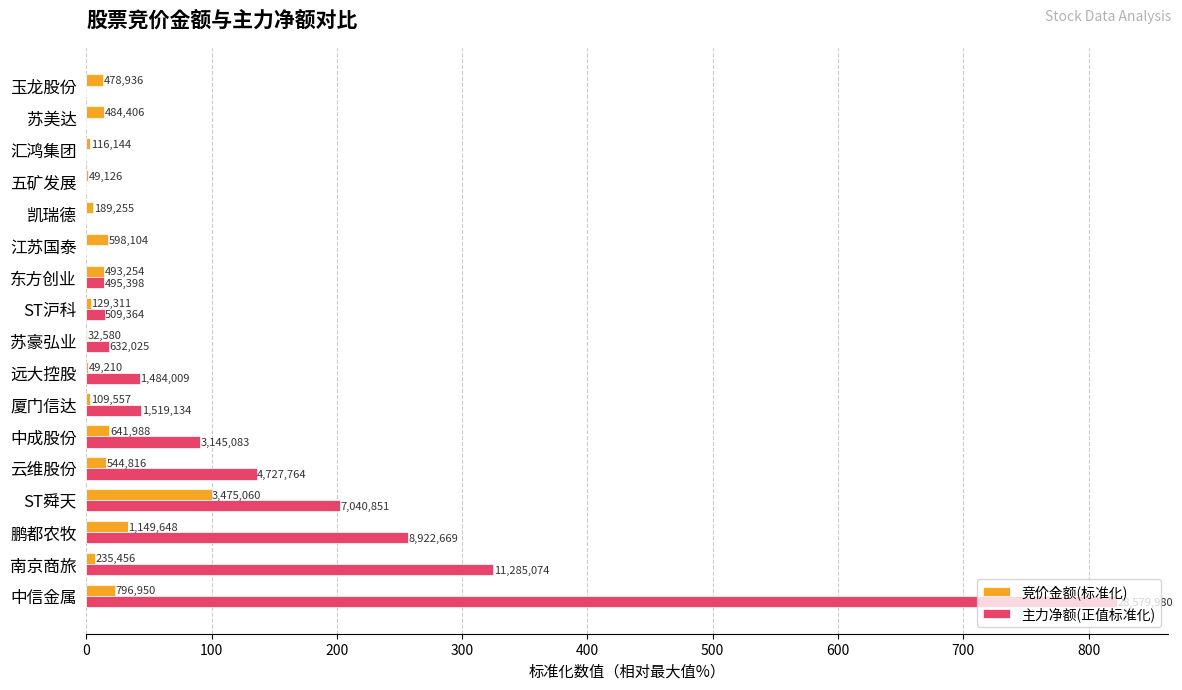

What is the value of the 竞价金额(标准化) bar at the 12th from the left?

17.2